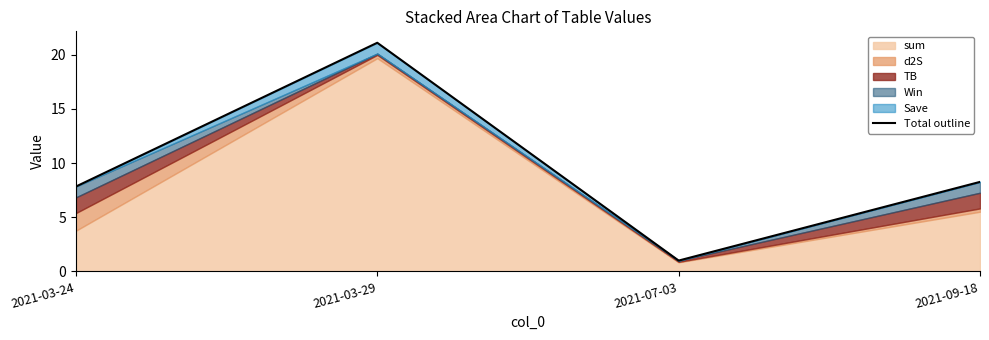

Rank the categories by value from highest to lowest.

2021-03-29, 2021-09-18, 2021-03-24, 2021-07-03